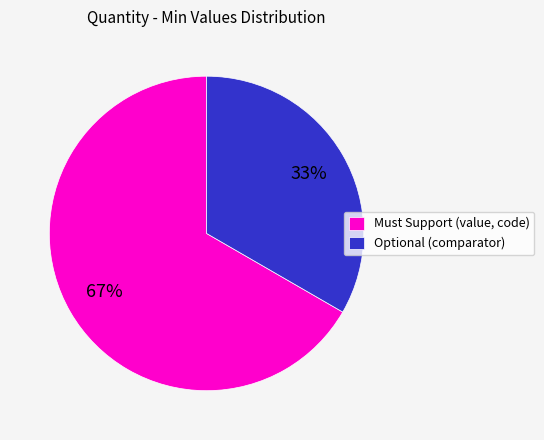

True or false: Must Support (value, code) accounts for 61% of the total.

False